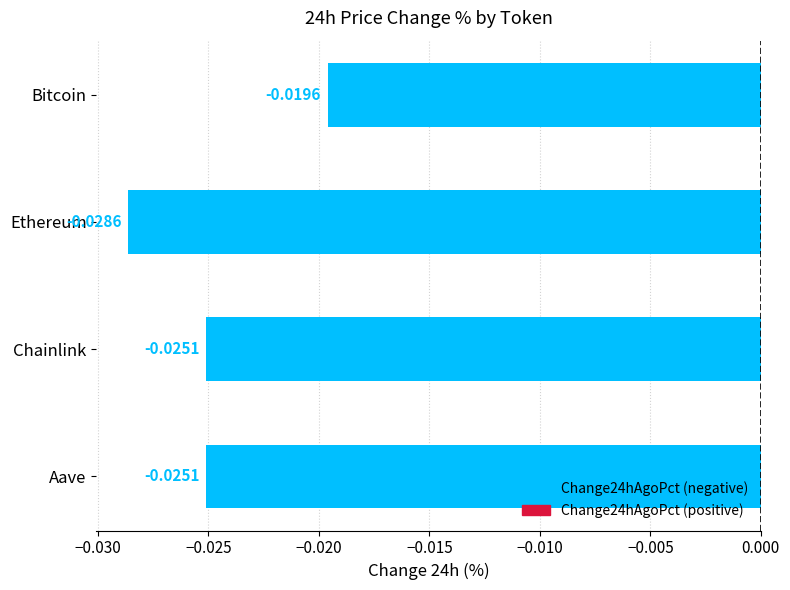

What is the label of the 4th bar from the bottom?

Bitcoin